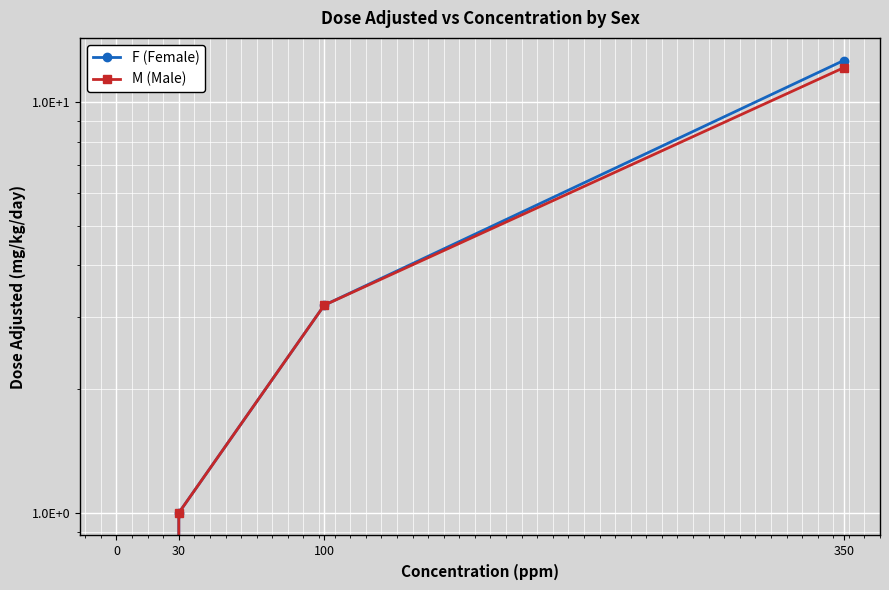

What are all the series names shown in the legend?

F (Female), M (Male)